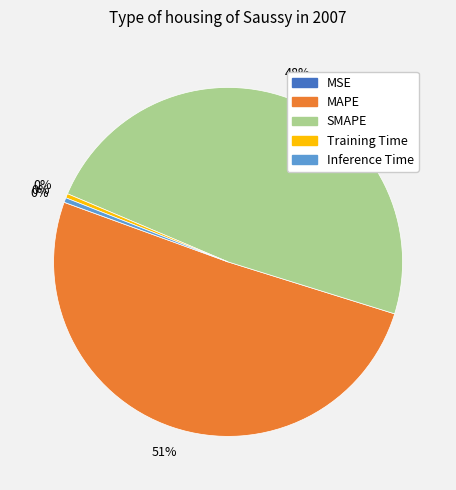

What is the largest slice in the pie chart?

MAPE